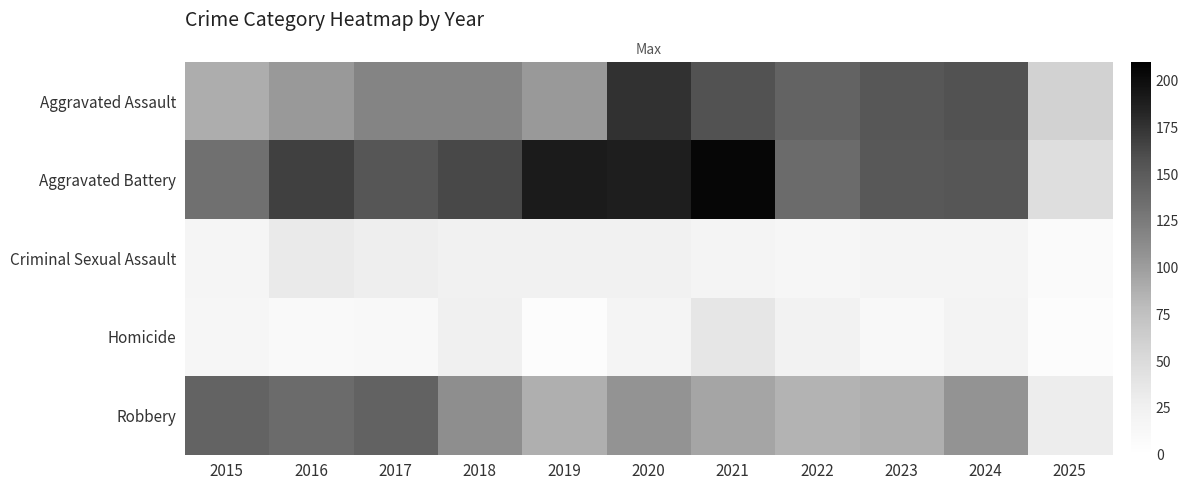

What is the difference between the highest and lowest values at 2016?

158